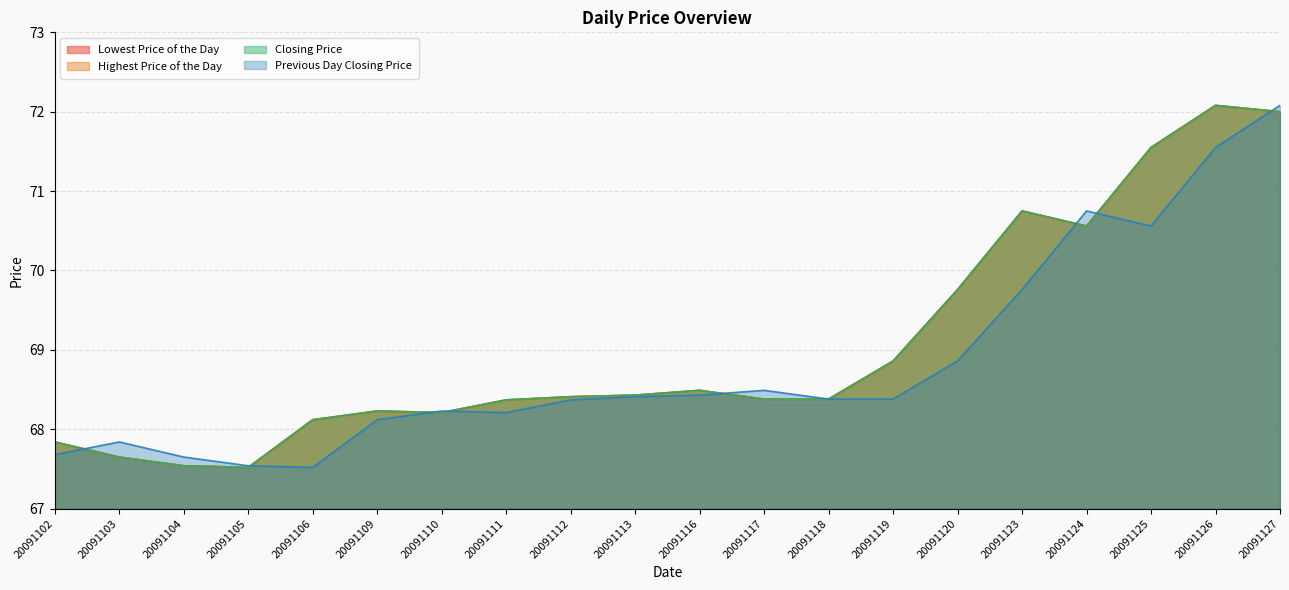

True or false: Highest Price of the Day and Lowest Price of the Day intersect in this chart.

False